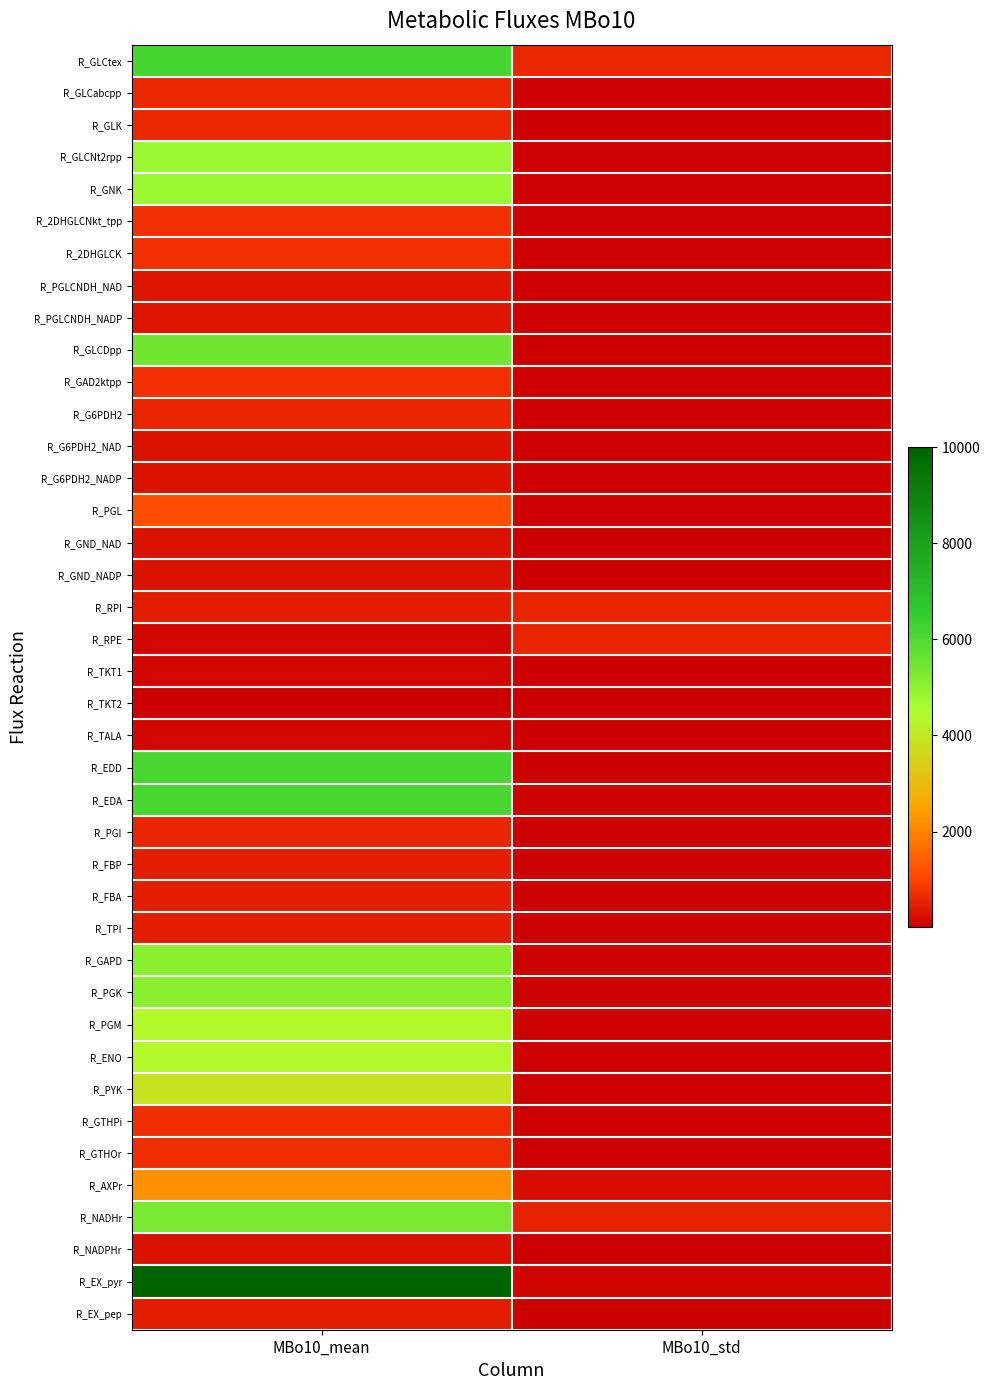

Which series has the widest spread of values?

R_EX_pyr